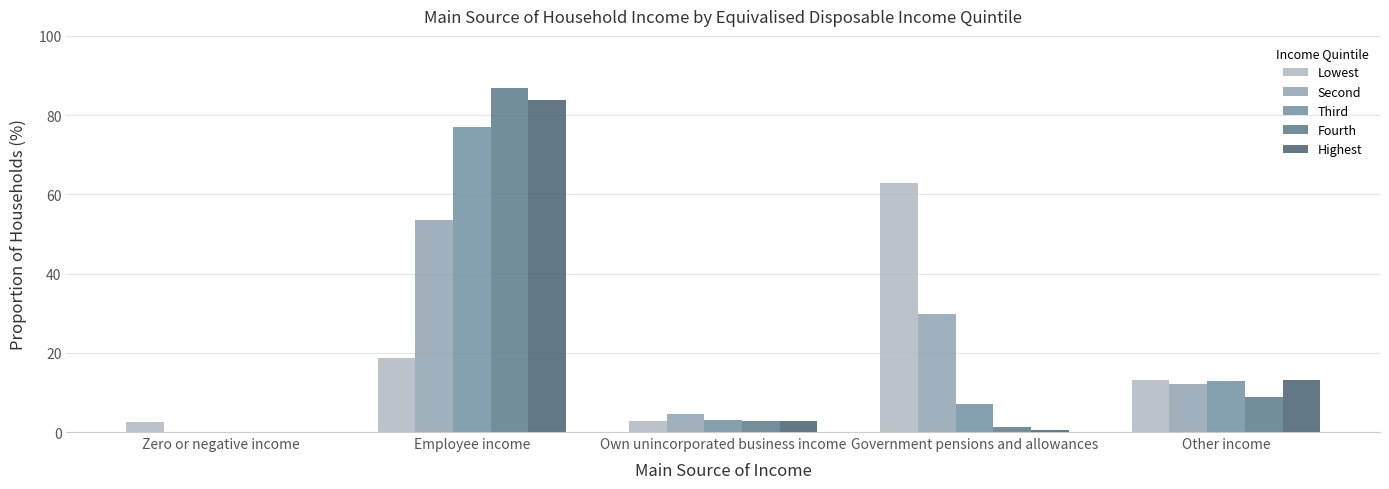

At which label is Third closest to 38?

Other income